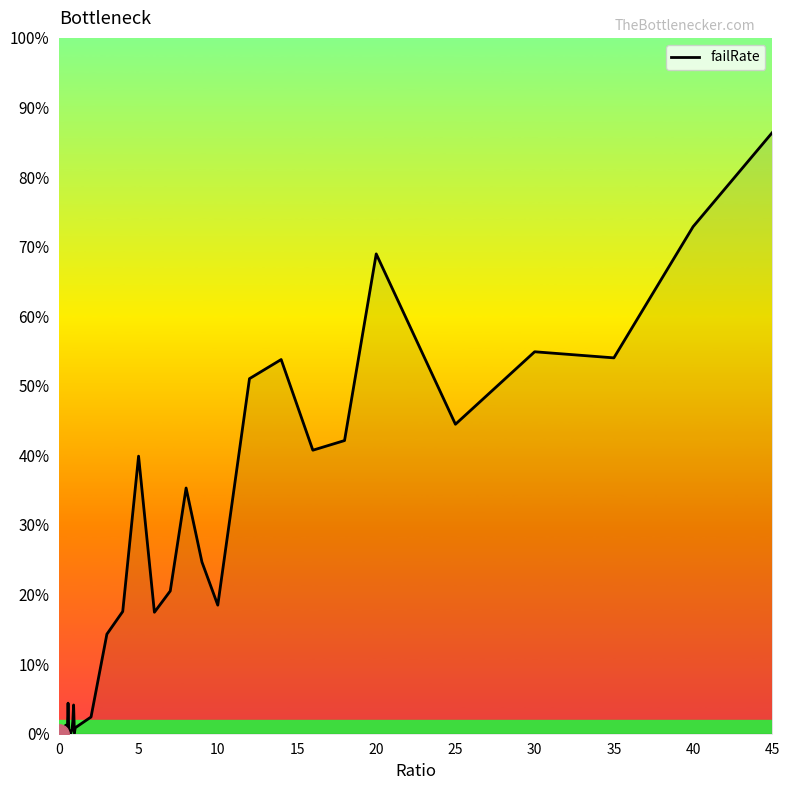

What is the maximum value shown in the chart?

0.9